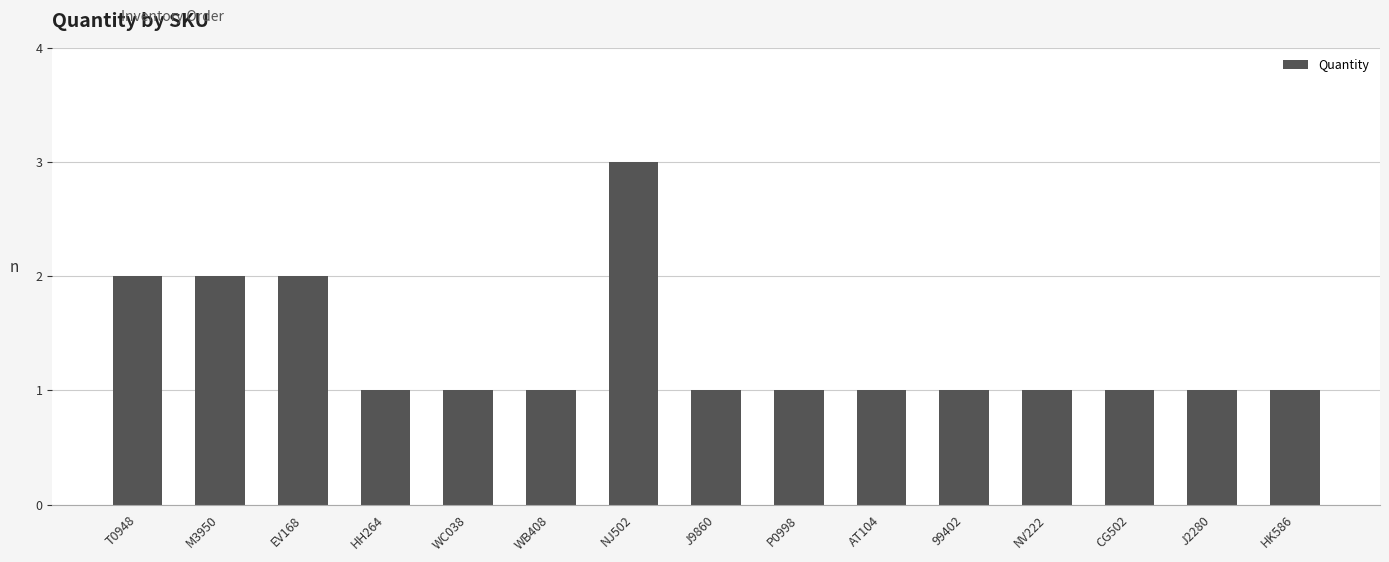

What position from the right is J2280?

2